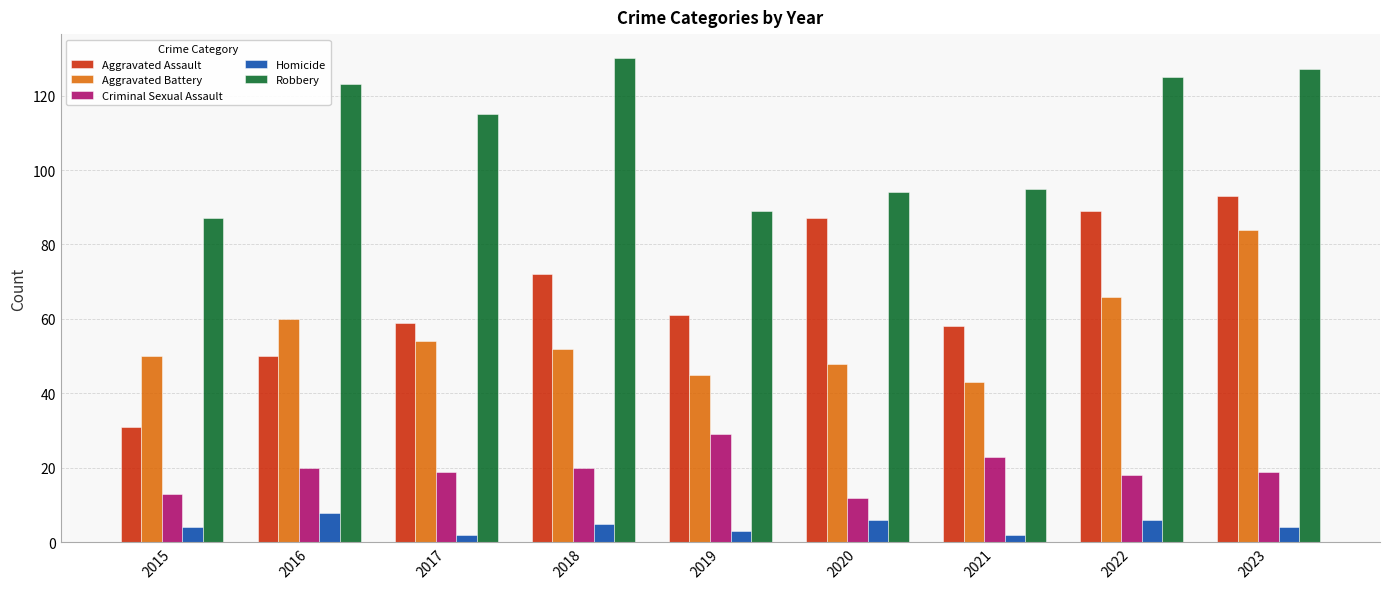

What is the total value across all series at 2018?

279